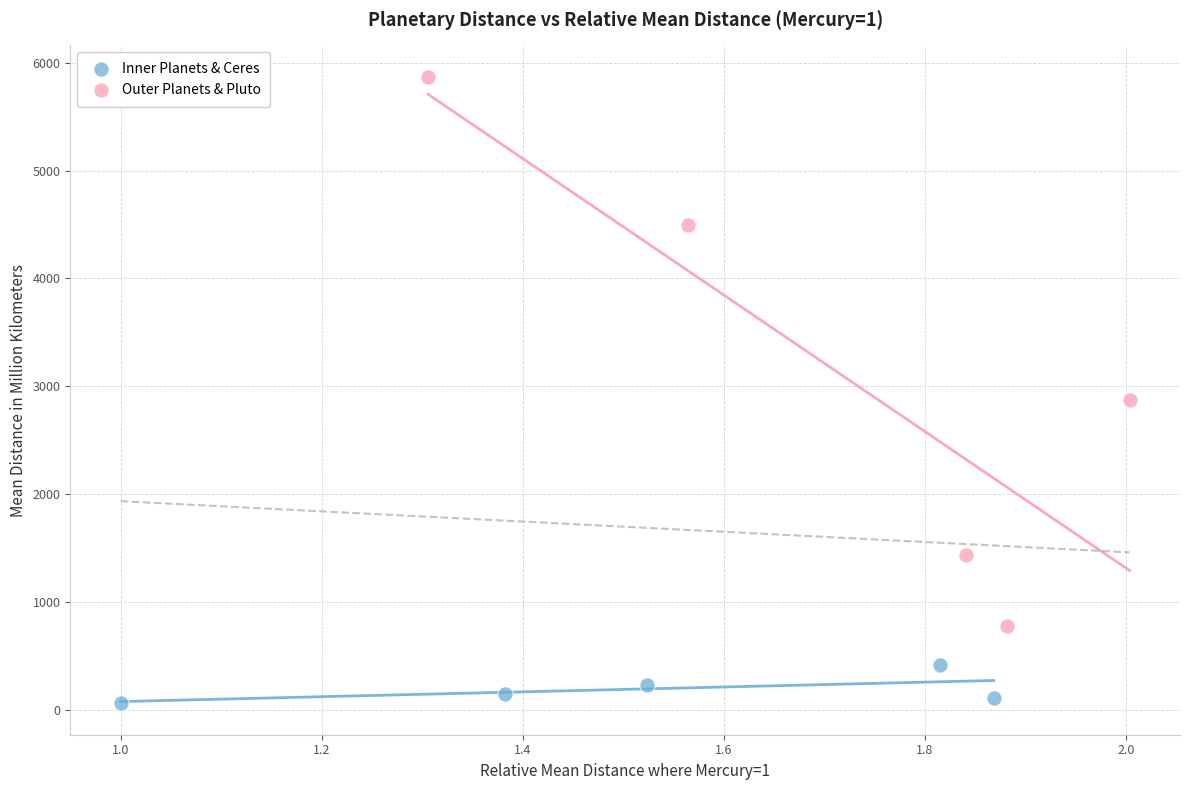

Which series contains the highest Y value?

Outer Planets & Pluto